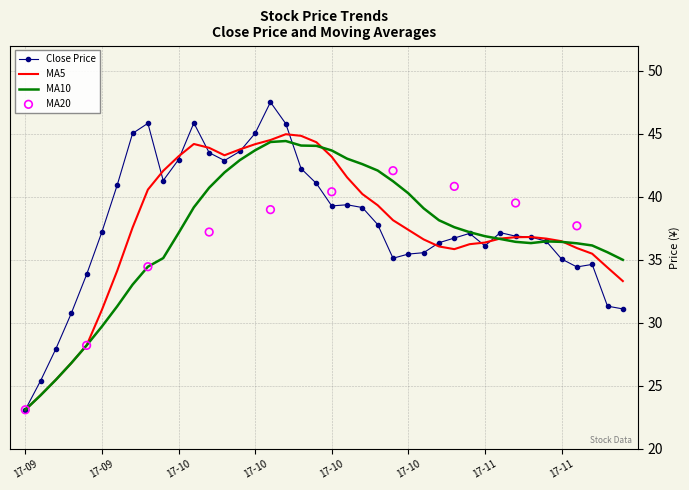

Which series contains the highest Y value?

close